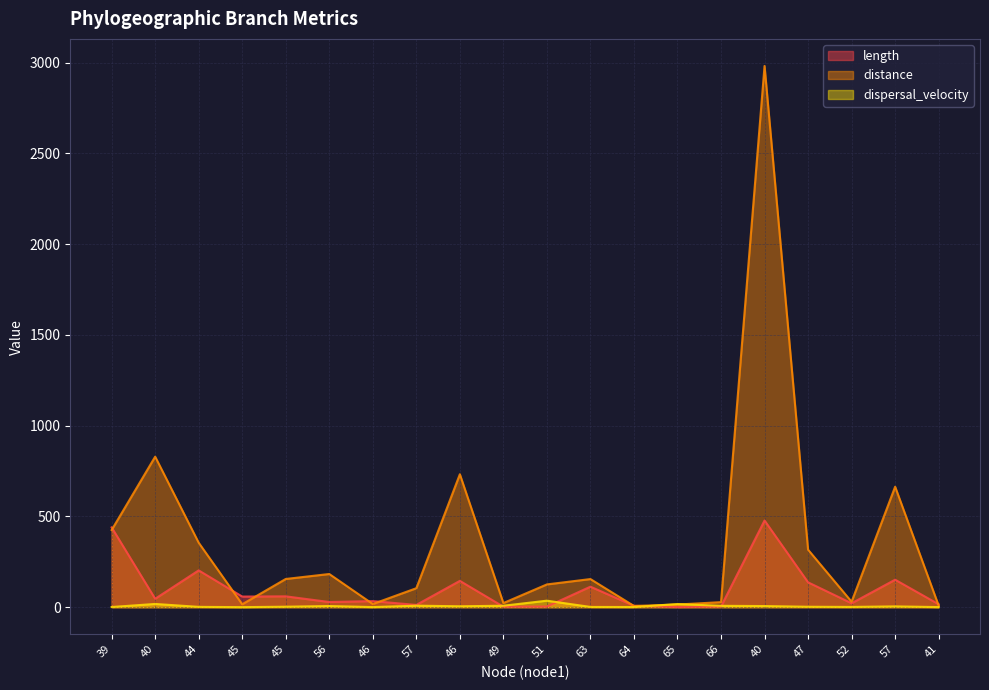

Where do distance and length first cross each other?

39 and 40